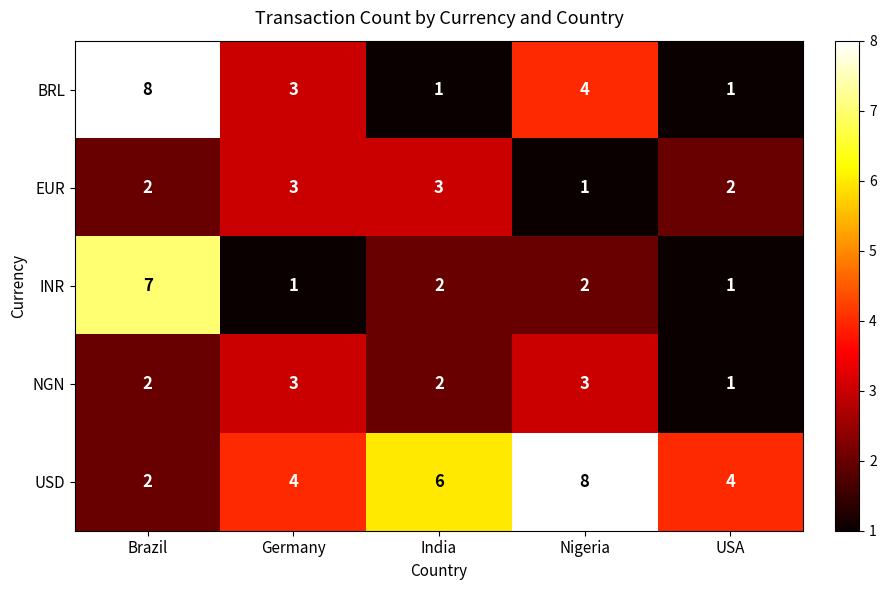

Reading left to right, transcribe all the data shown in this chart.

BRL: Brazil=8	Germany=3	India=1	Nigeria=4	USA=1
EUR: Brazil=2	Germany=3	India=3	Nigeria=1	USA=2
INR: Brazil=7	Germany=1	India=2	Nigeria=2	USA=1
NGN: Brazil=2	Germany=3	India=2	Nigeria=3	USA=1
USD: Brazil=2	Germany=4	India=6	Nigeria=8	USA=4